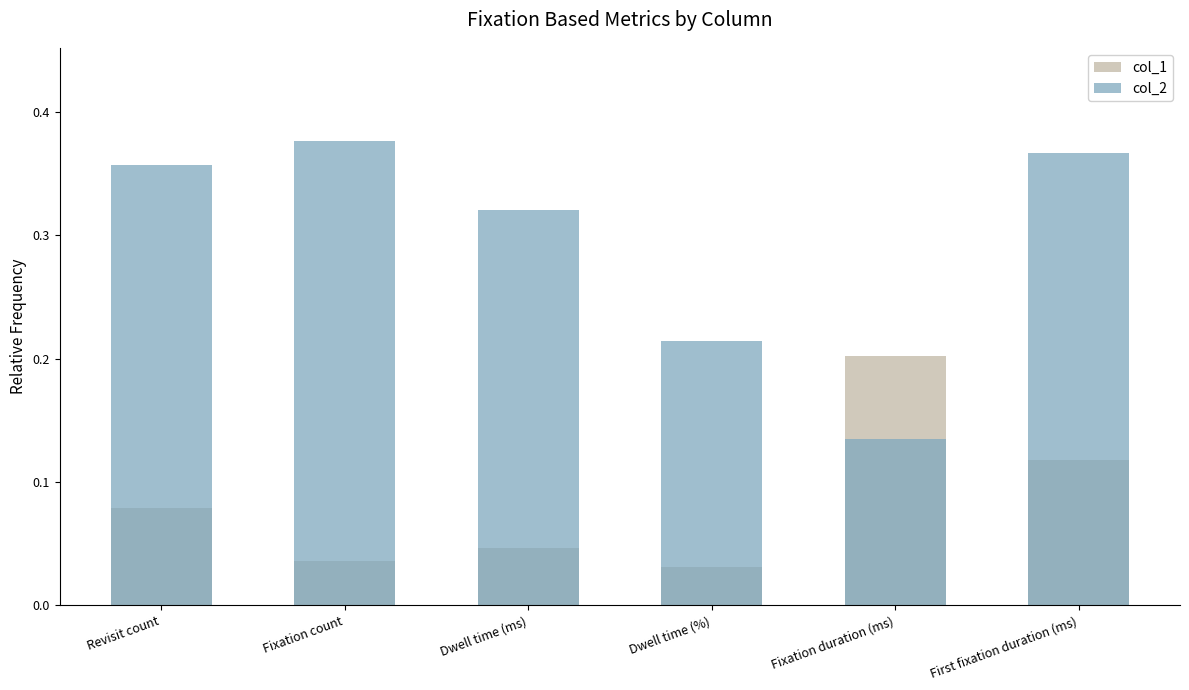

How many distinct data groups are displayed?

2